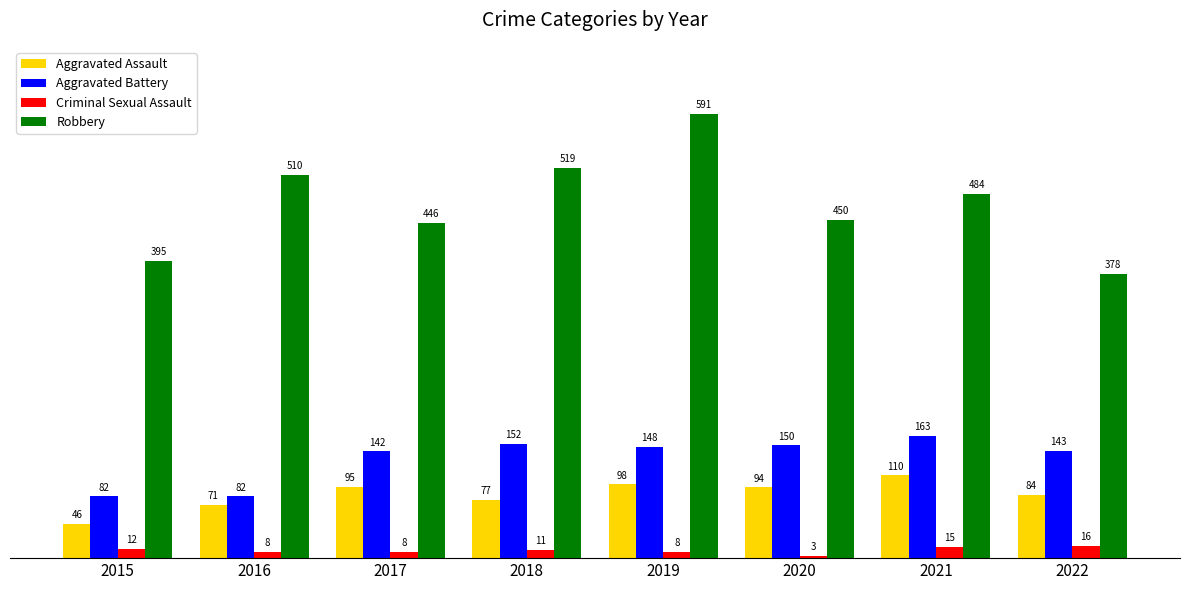

What is the value of the Robbery bar at the 1st from the left?

395